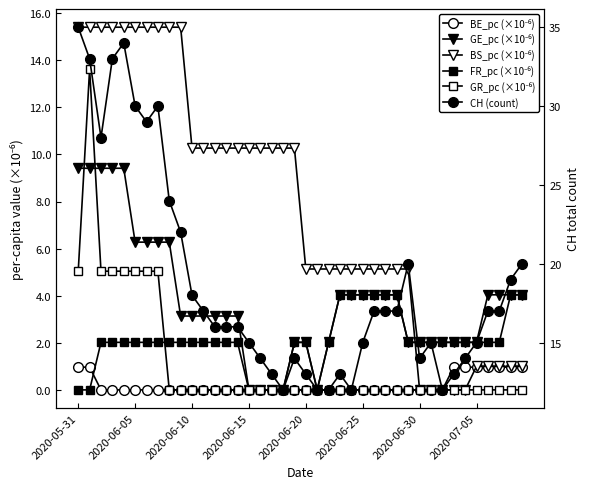

List the series in order of their peak value, highest first.

CH (count), BS_pc (×10⁻⁶), GR_pc (×10⁻⁶), GE_pc (×10⁻⁶), FR_pc (×10⁻⁶), BE_pc (×10⁻⁶)